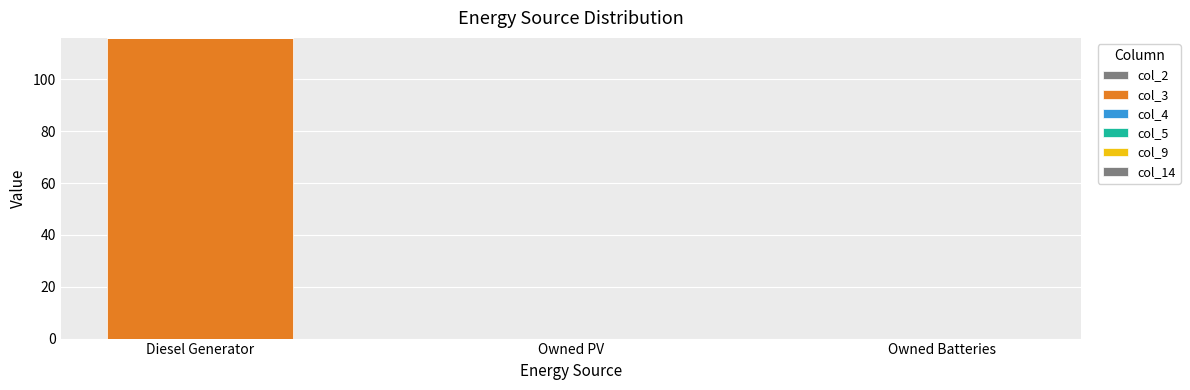

Reading right to left, what are all the values shown in this chart?

col_2: 0	0	0
col_3: 0	0	116
col_4: 0	0	0
col_5: 0	0	0
col_9: 0	0	0
col_14: 0	0	0